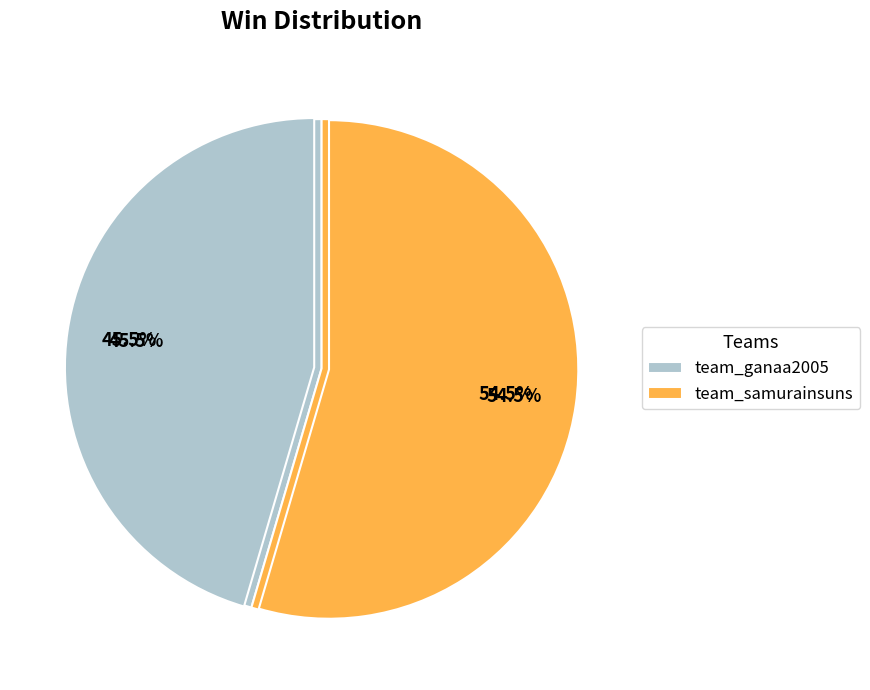

Is there a majority slice in this chart?

Yes